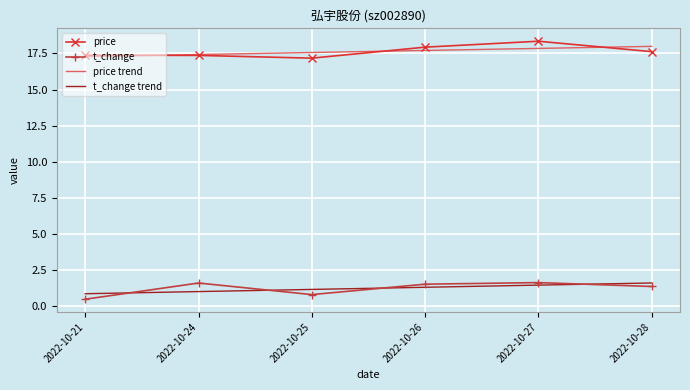

What value does the price series have at 2022-10-25?

17.2